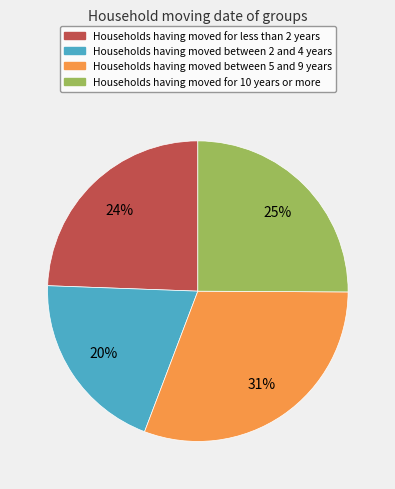

Count the number of slices in the pie.

4